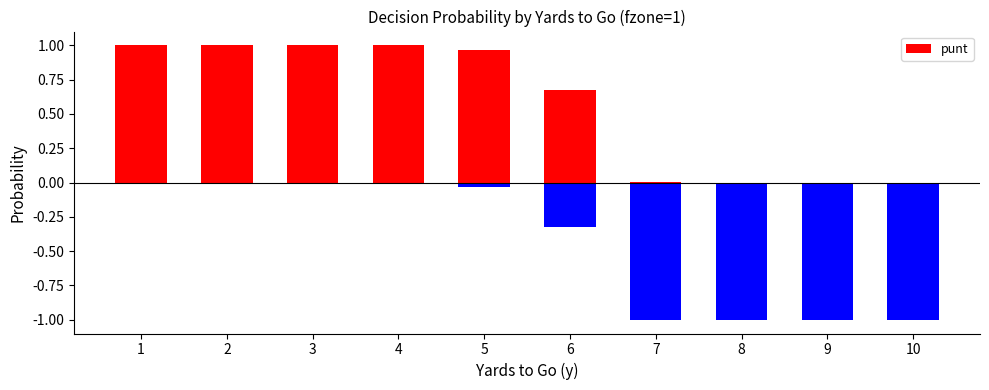

What is the difference between the highest and lowest values at 9?

1.0